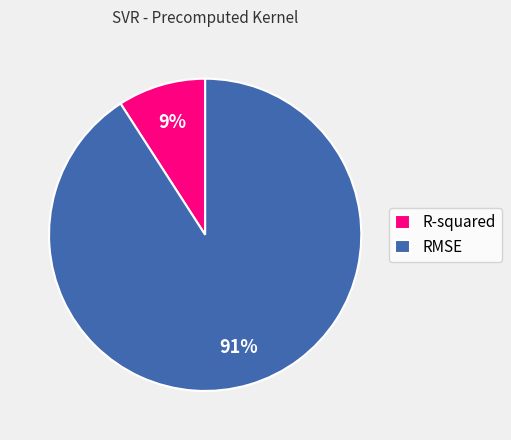

To the nearest percent, what percentage of the pie is RMSE?

91%